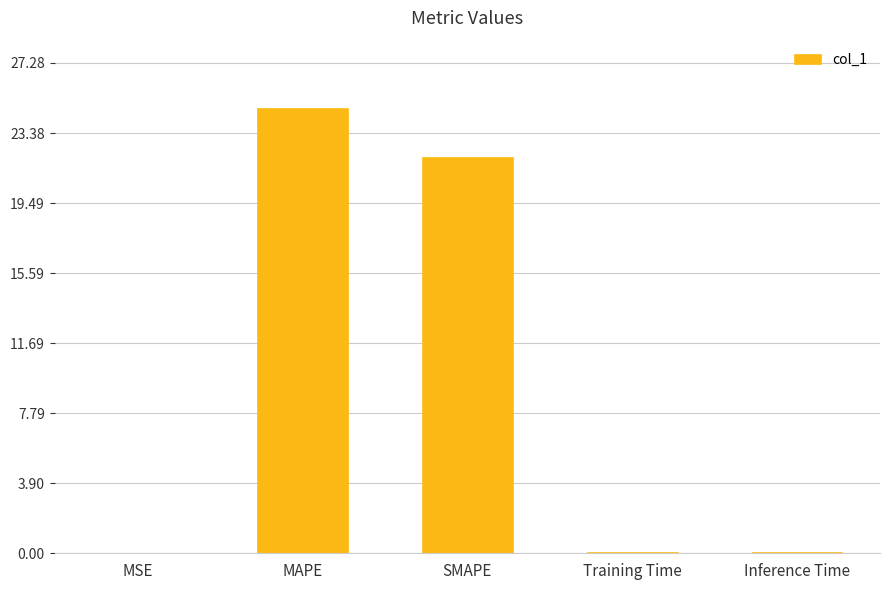

How many categories are shown in the chart?

5